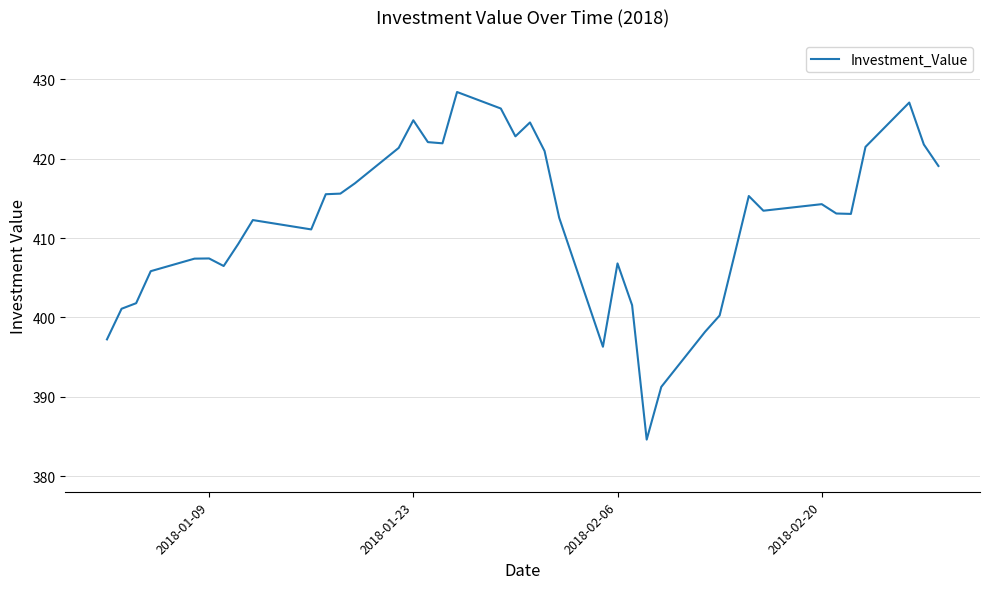

What is the maximum value shown in the chart?

428.4